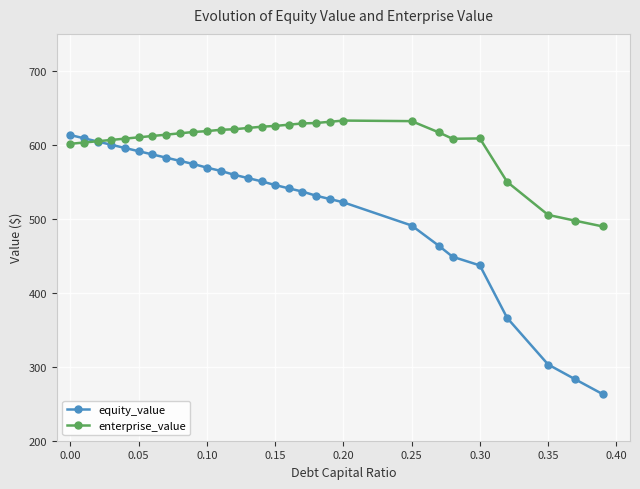

What is the value of the enterprise_value point at the 23rd from the left?

616.8